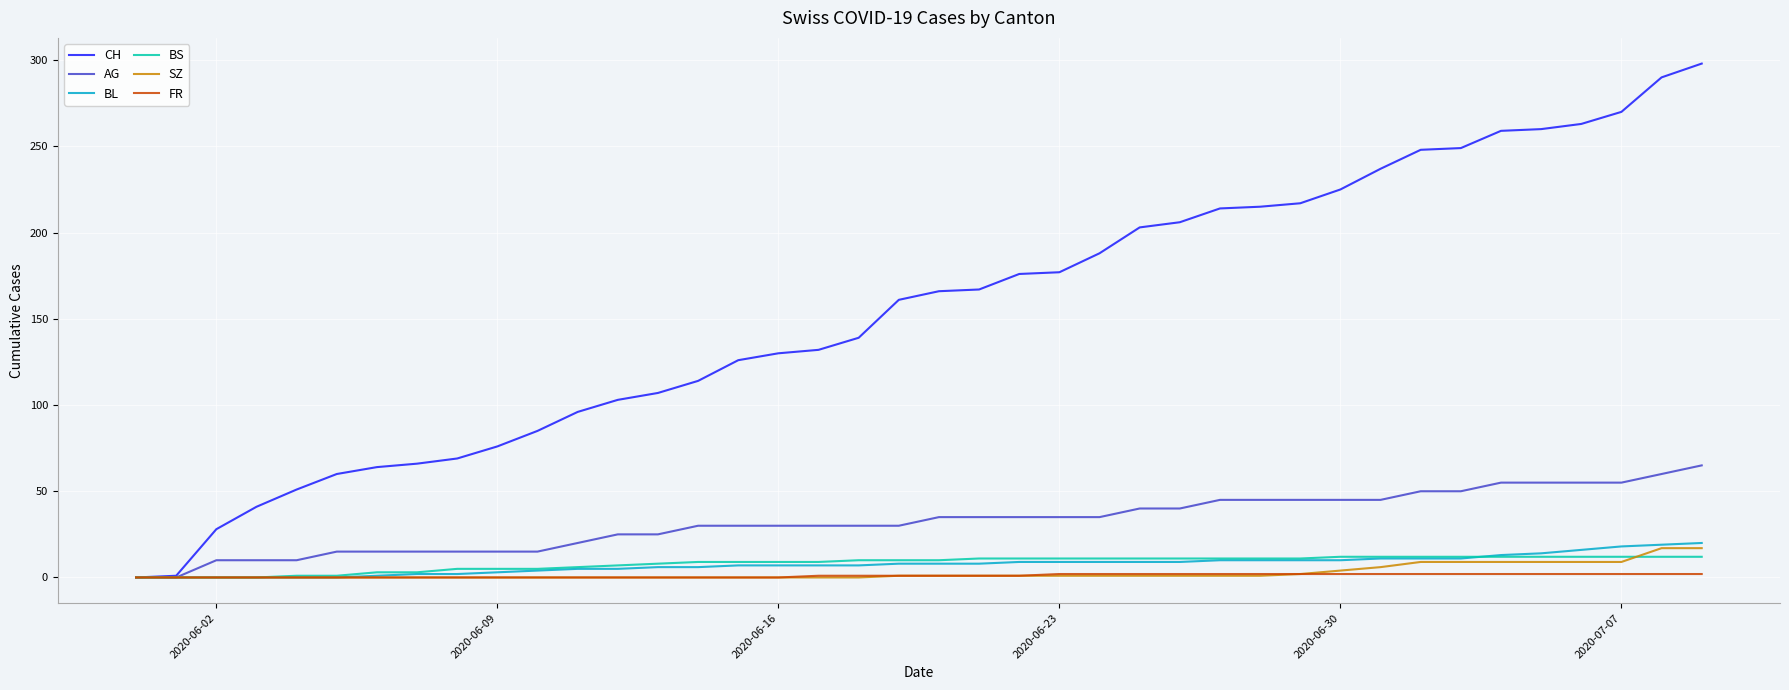

How many series are shown in this chart?

6